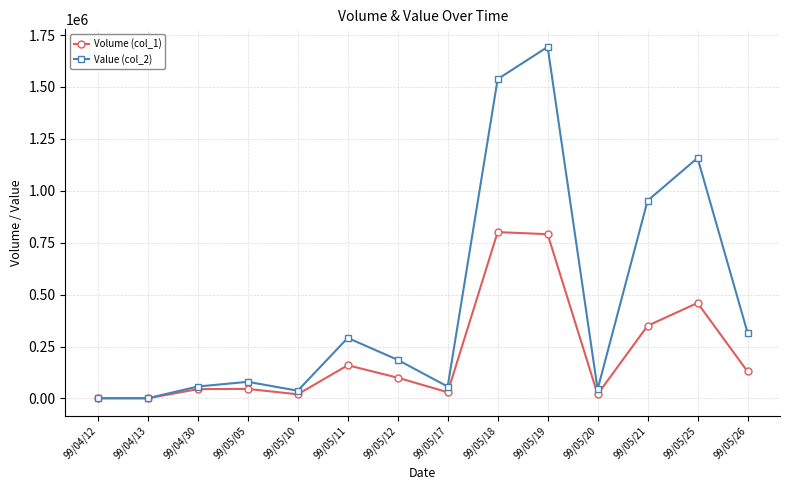

Which series has the largest range (max minus min)?

Value (col_2)